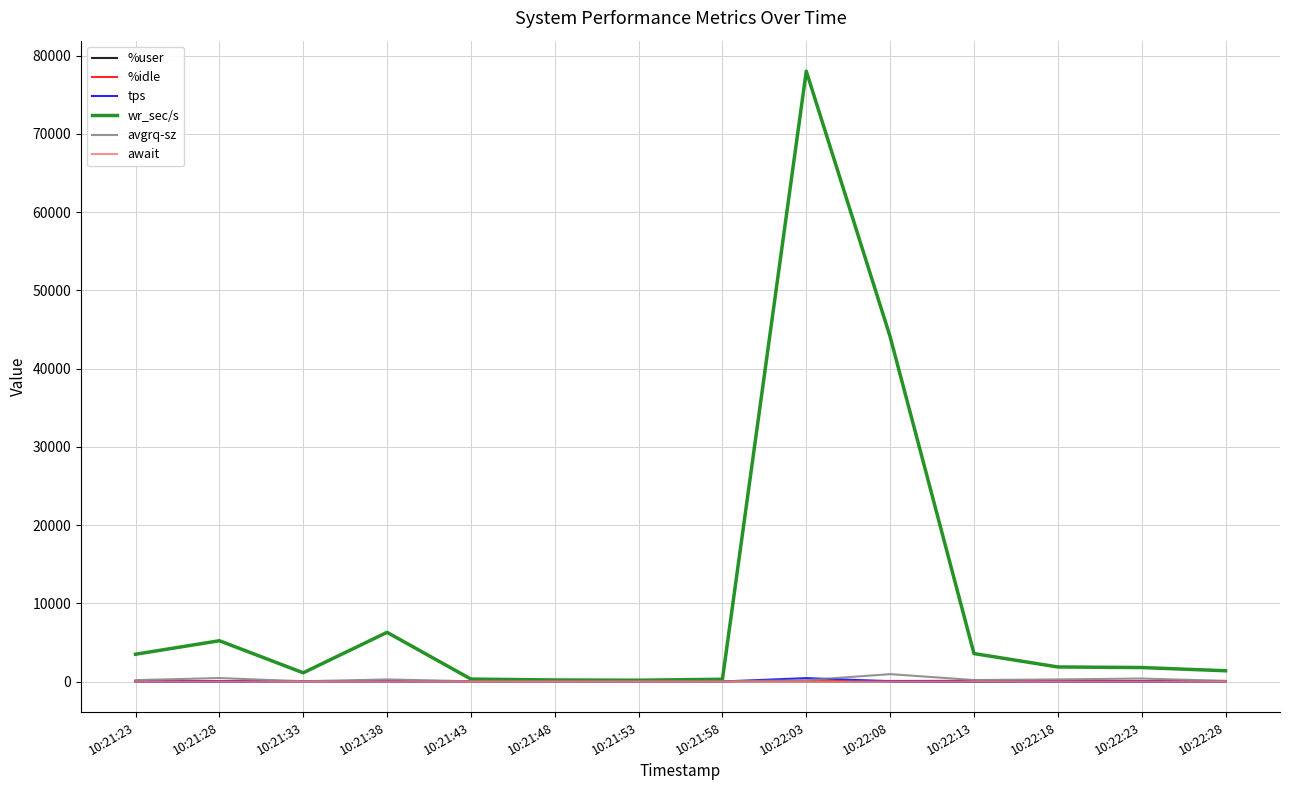

What is the difference between the await values at 10:21:43 and 10:22:23?

0.6